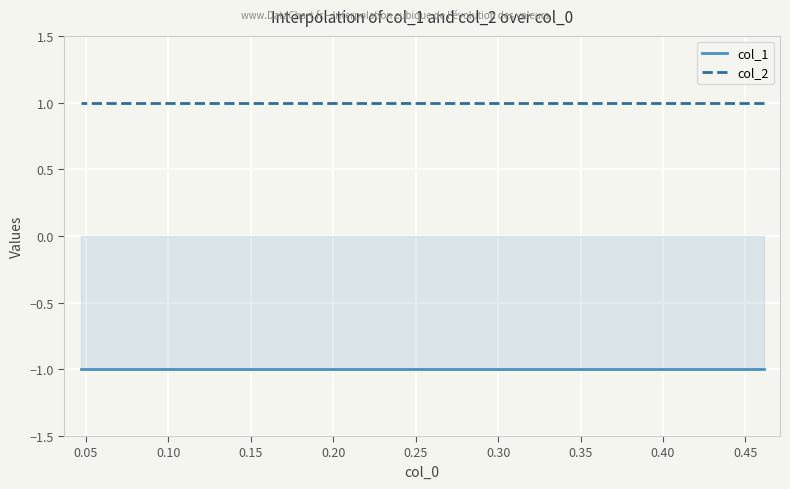

What is the value of the col_2 point at the 3rd from the left?

1